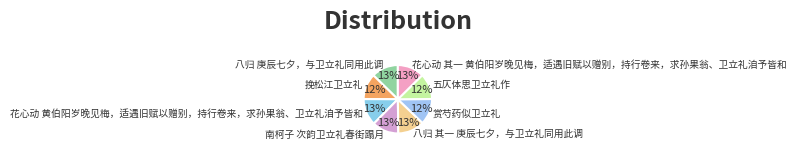

Is it true that 赏芍药似卫立礼 is 20% of the pie?

False